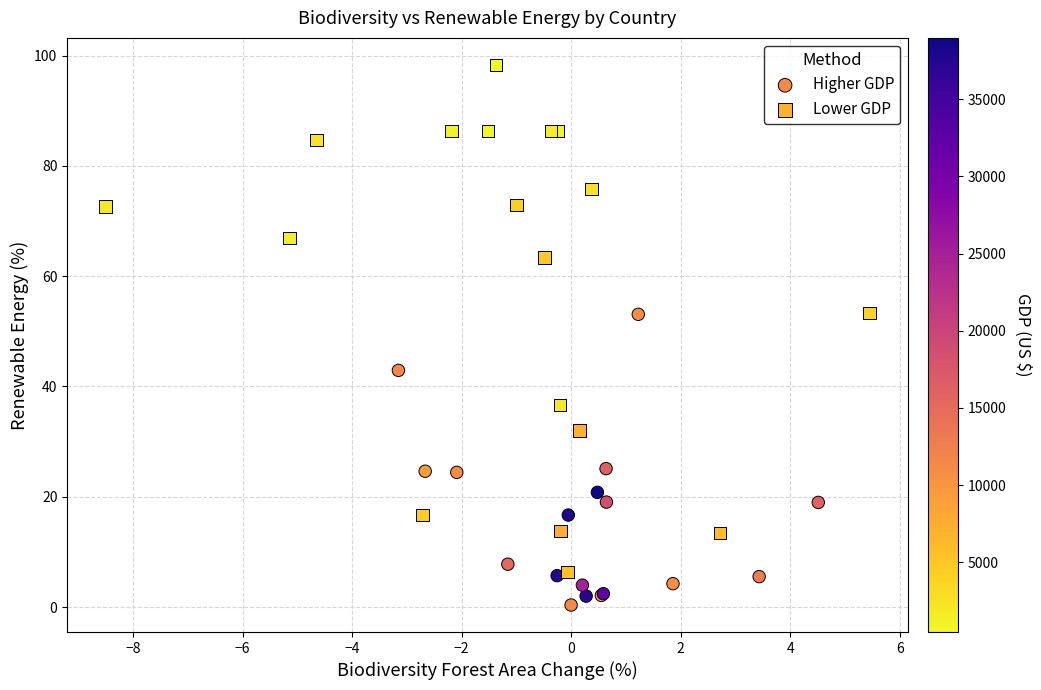

Which series contains the highest Y value?

Lower GDP